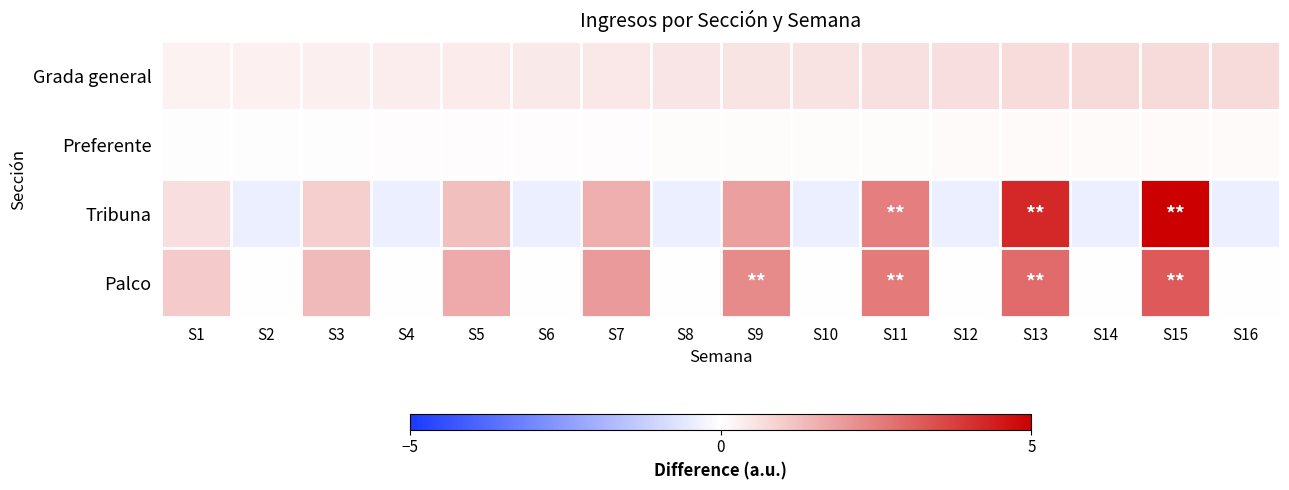

How many series are shown in this chart?

4